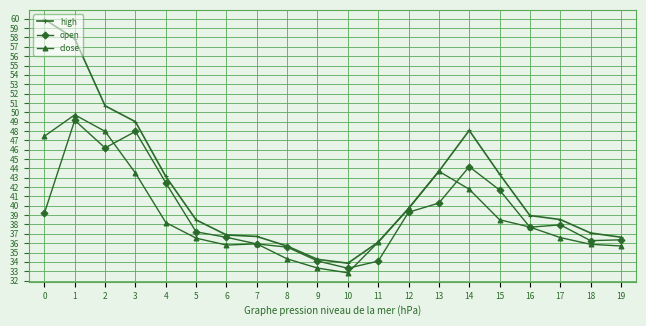

Which category has the highest value in the open series?

1